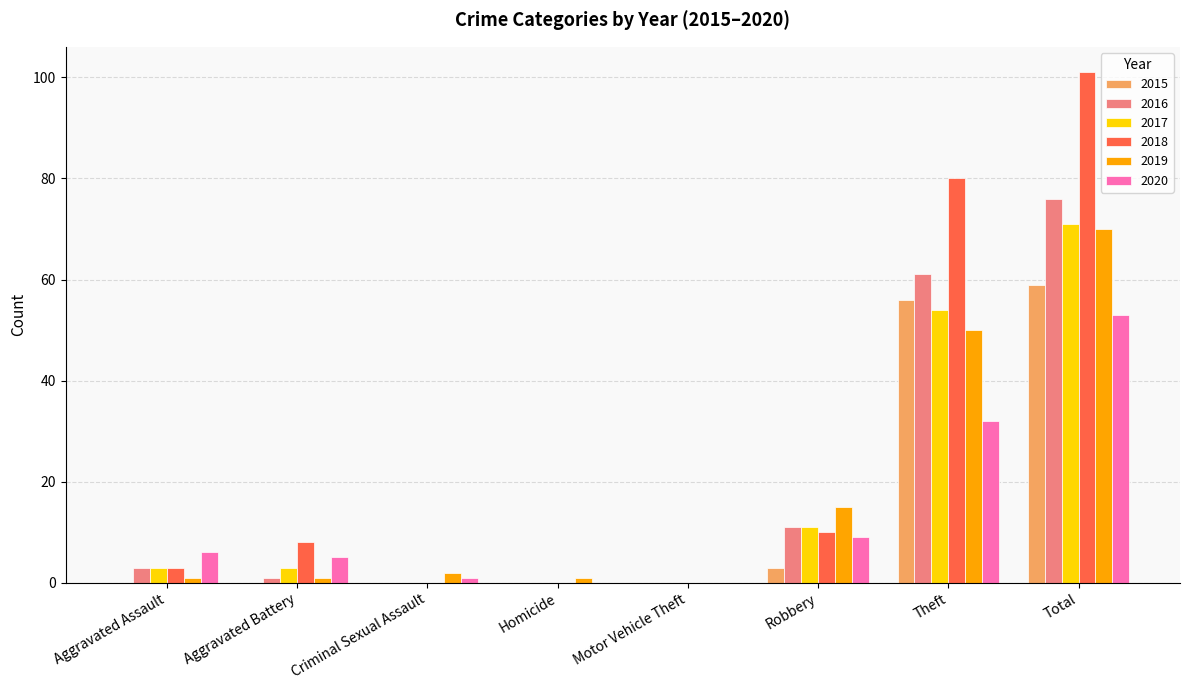

Does the chart contain stacked bars?

No